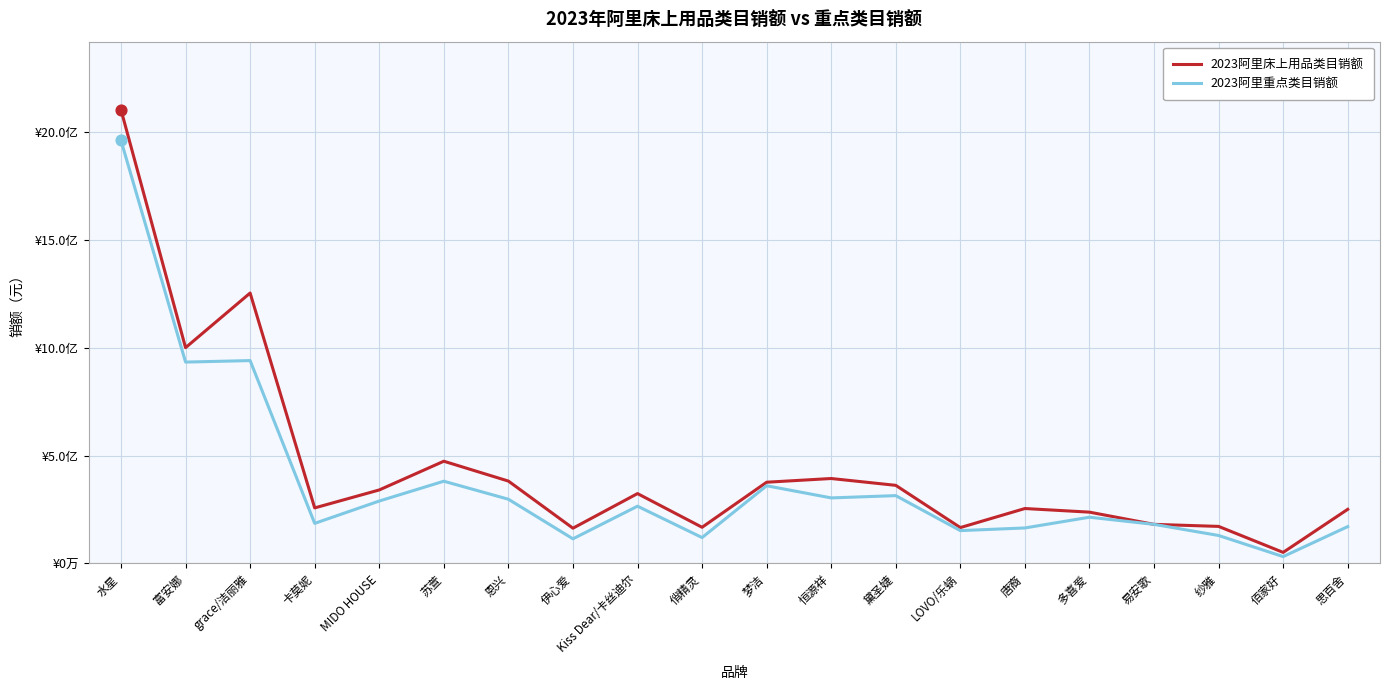

At how many categories does at least one series exceed 131074444?

19